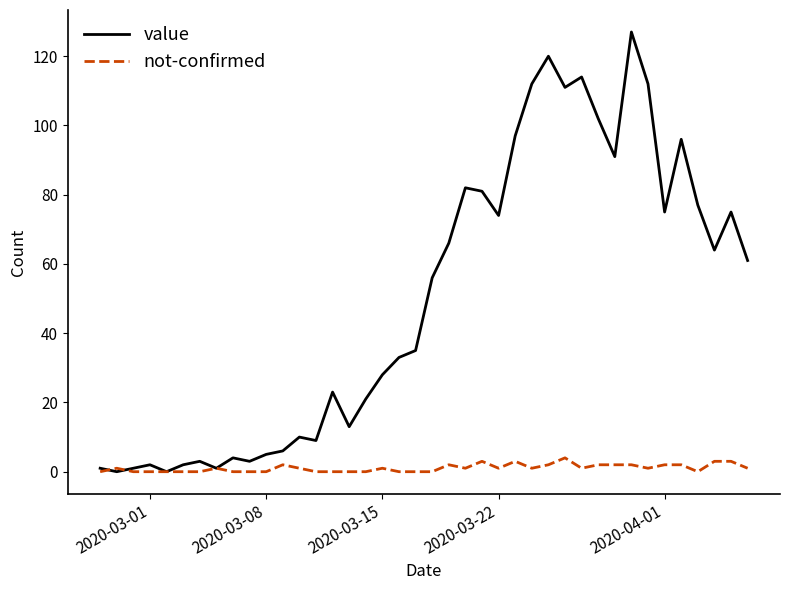

Rank the series by their average value, from lowest to highest.

not-confirmed, value